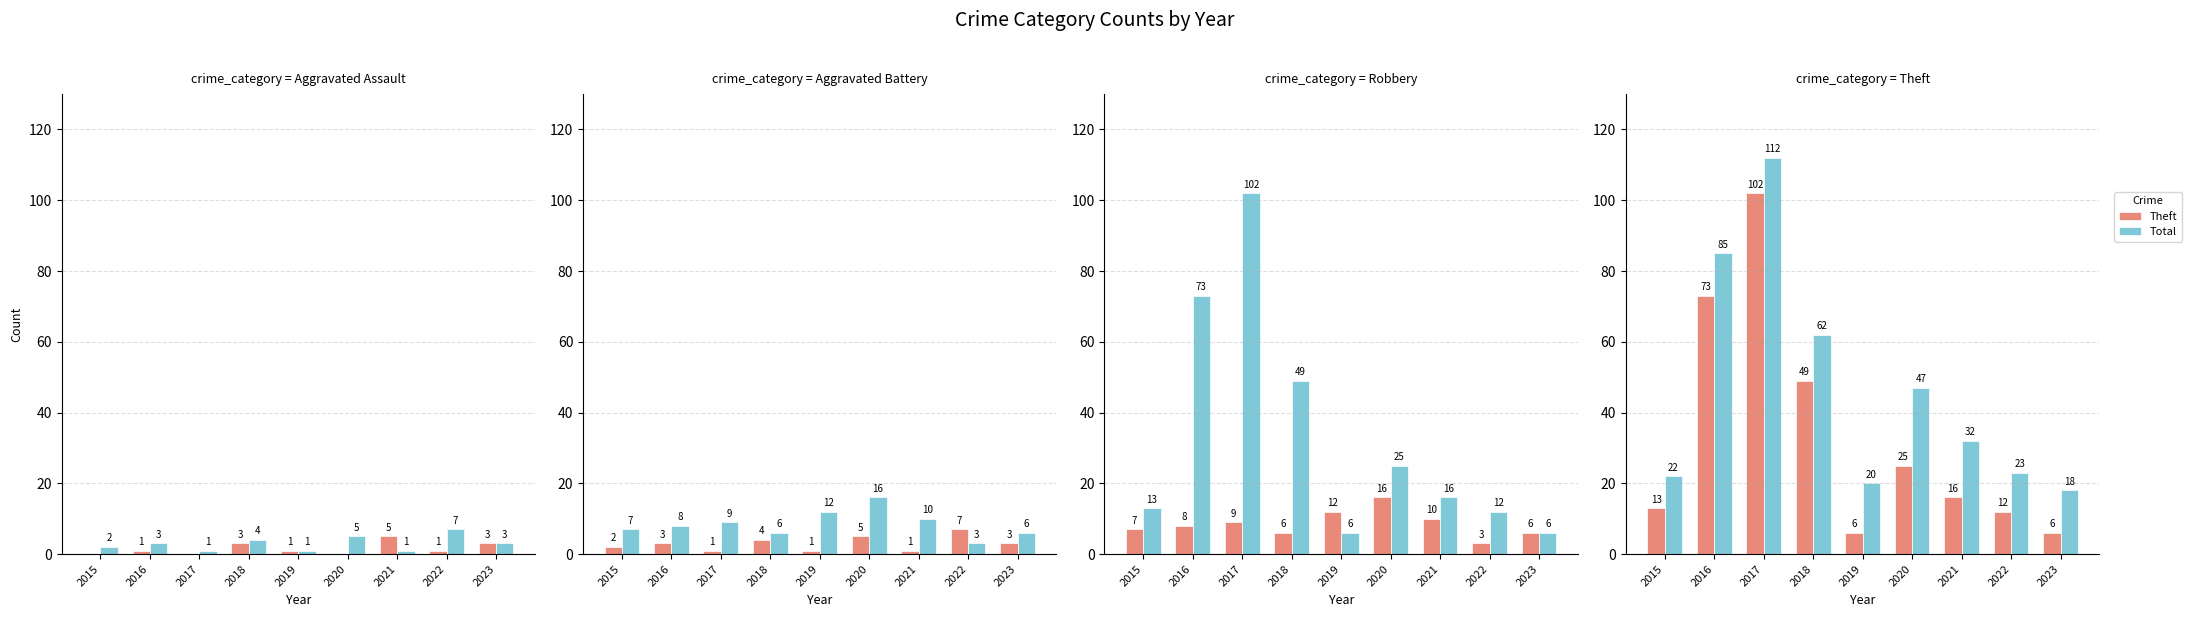

Between 2018 and 2022, which is larger?

2018